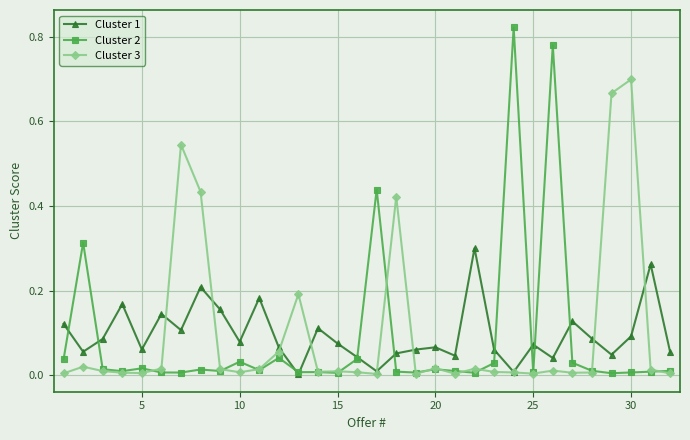

Which series ends up on top after the final intersection of Cluster 3 and Cluster 1?

Cluster 1